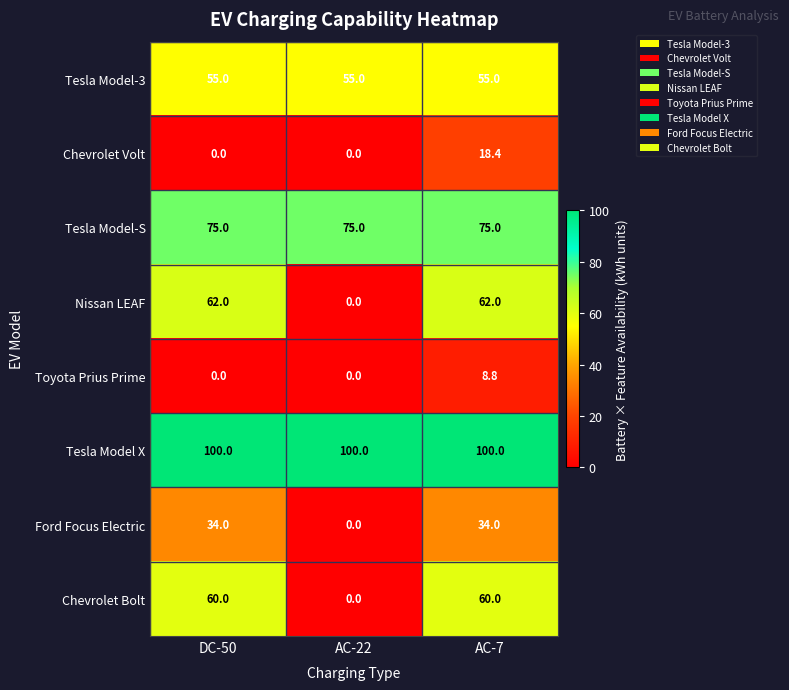

How many values in Ford Focus Electric are above zero?

2